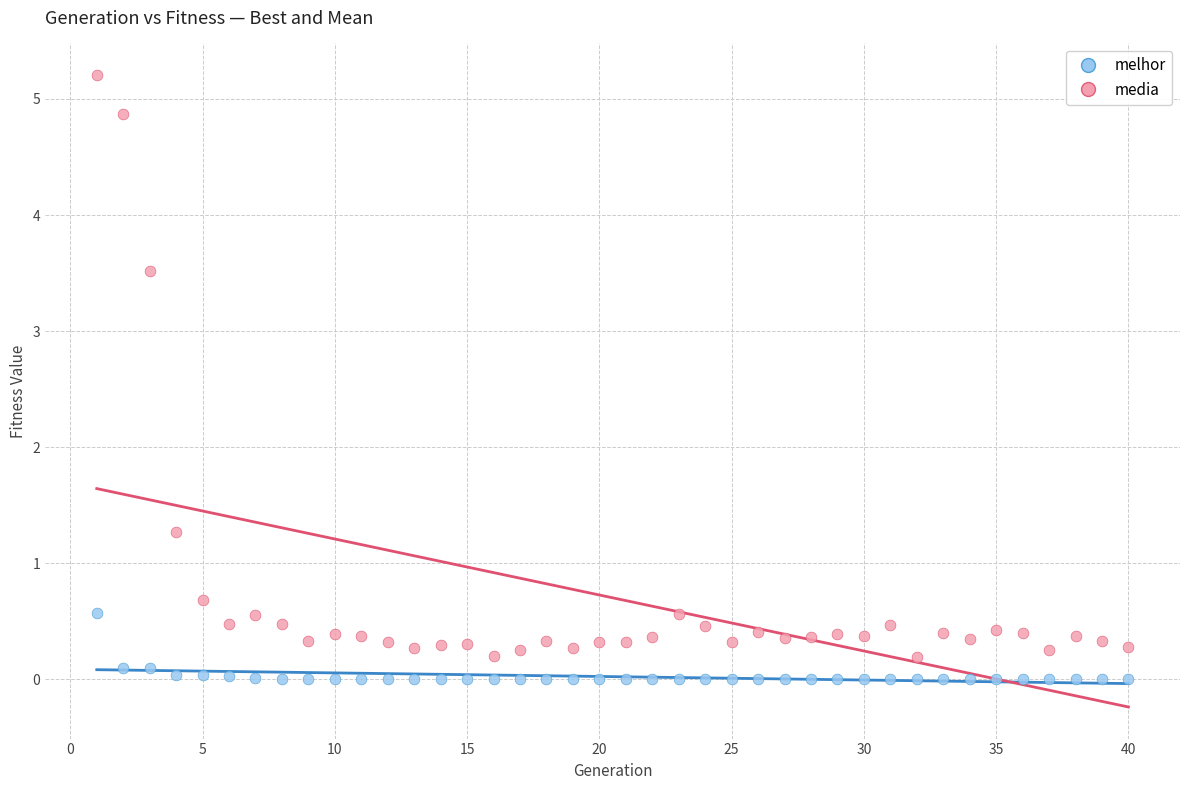

Which series contains the lowest Y value?

melhor